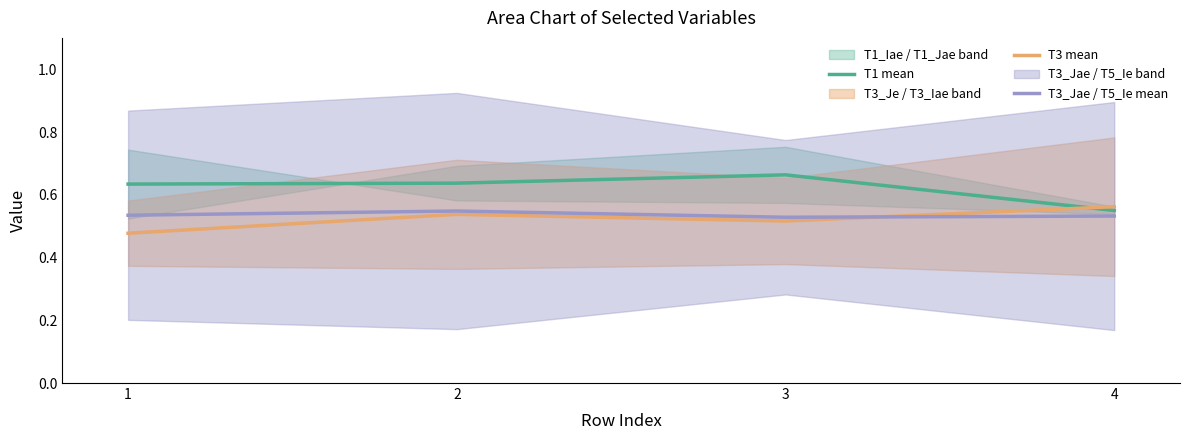

Reading left to right, transcribe all the data shown in this chart.

T1 mean: 1=0.6	2=0.6	3=0.7	4=0.5
T3 mean: 1=0.5	2=0.5	3=0.5	4=0.6
T3_Jae / T5_Ie mean: 1=0.5	2=0.5	3=0.5	4=0.5